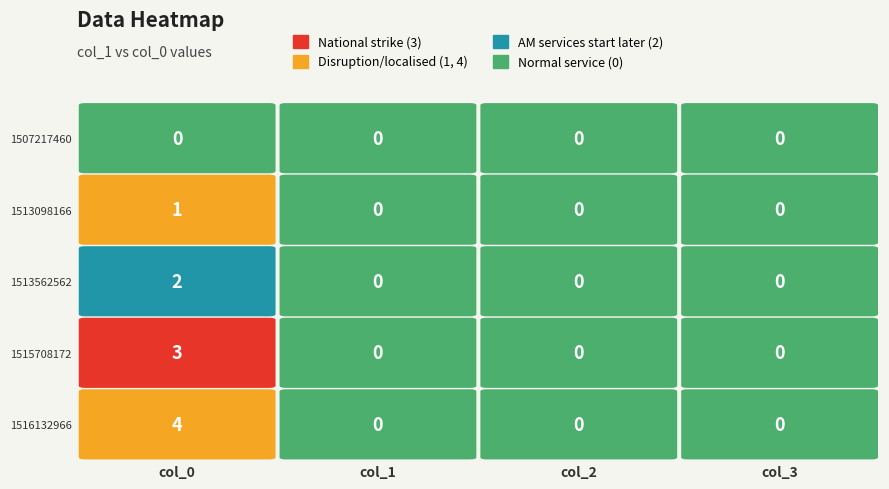

At how many categories does at least one series exceed 1?

1